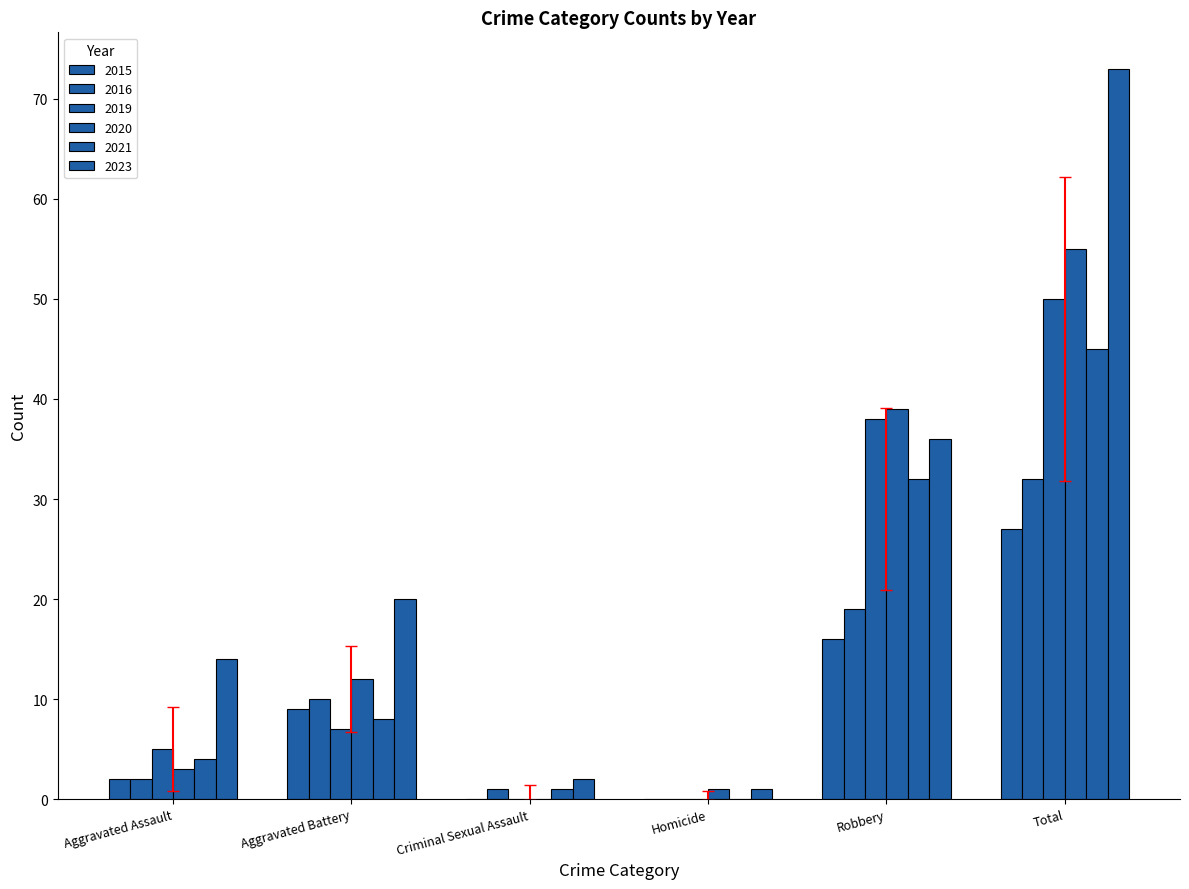

How many data points does each series have?

6